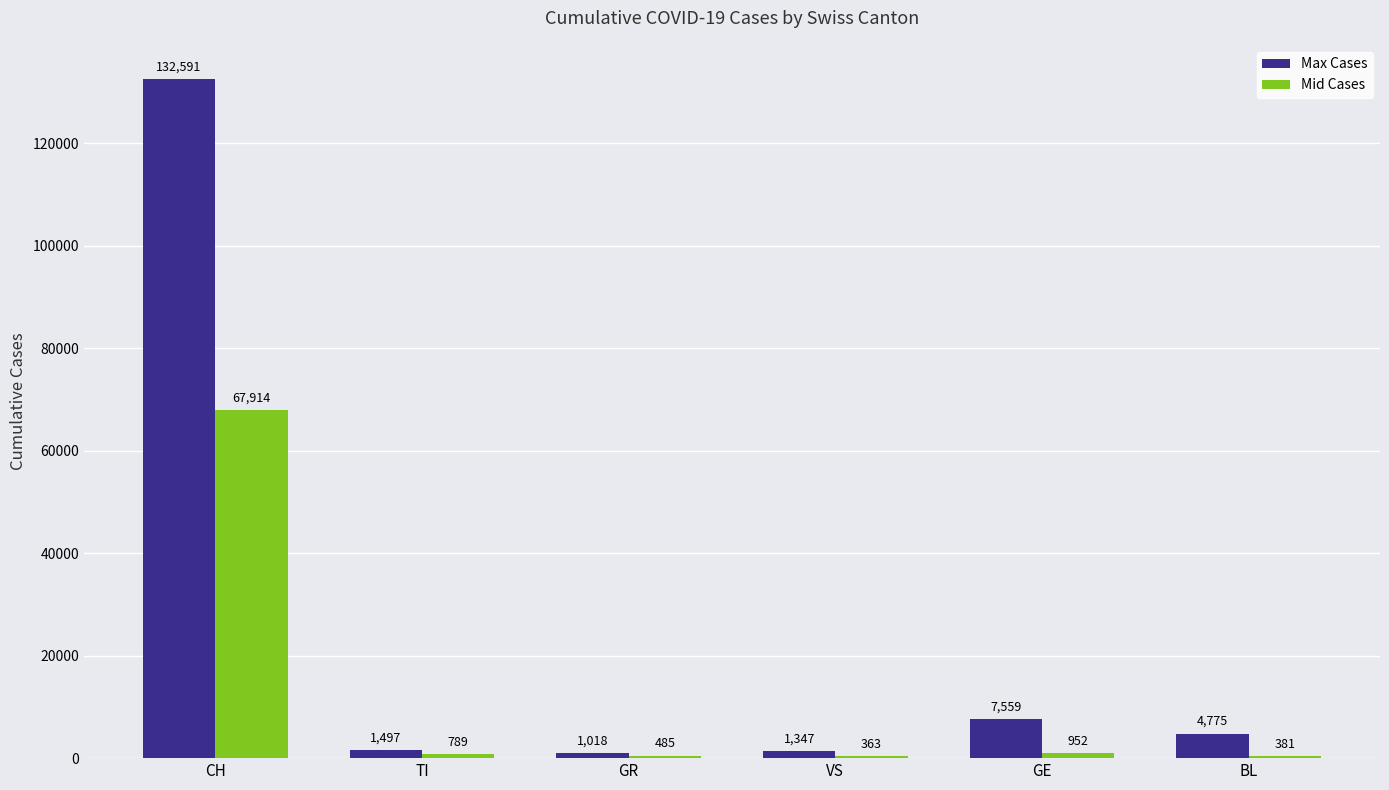

What is the total value across all series at VS?

1710